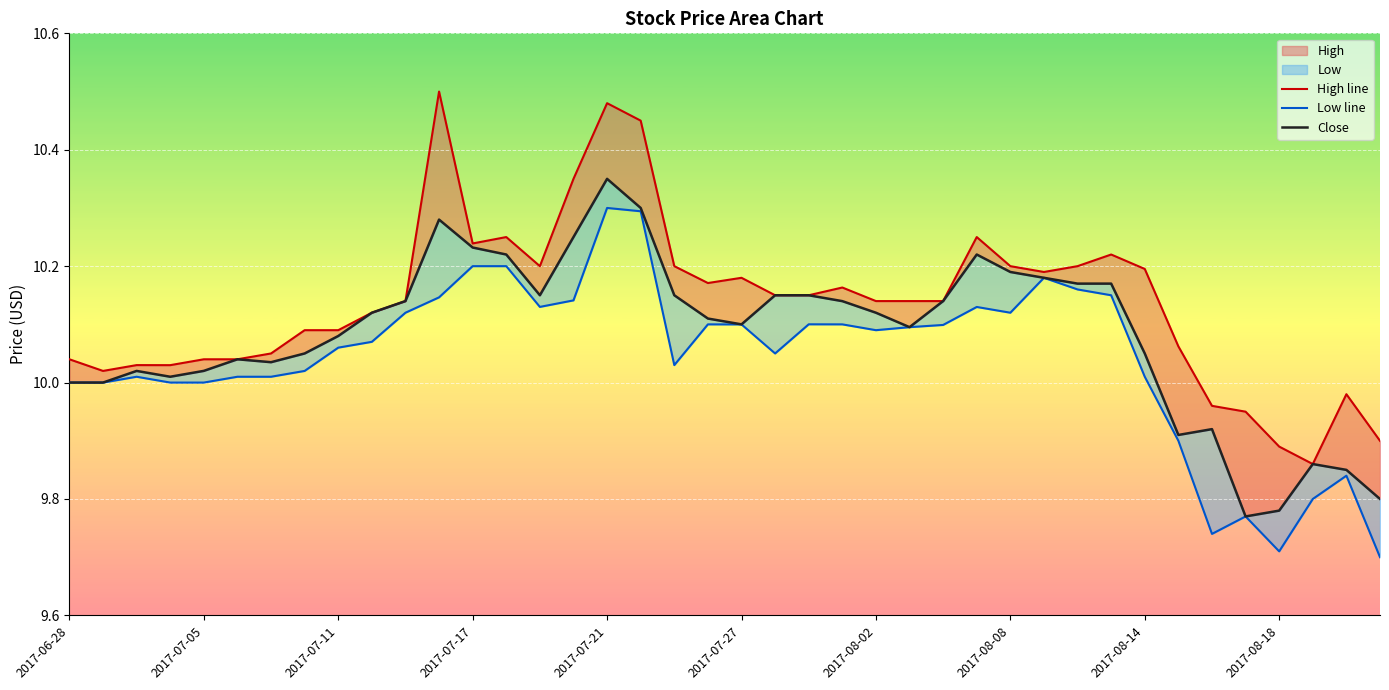

Is the value of Low line at 21 greater than the value of High line at 2017-06-28?

Yes